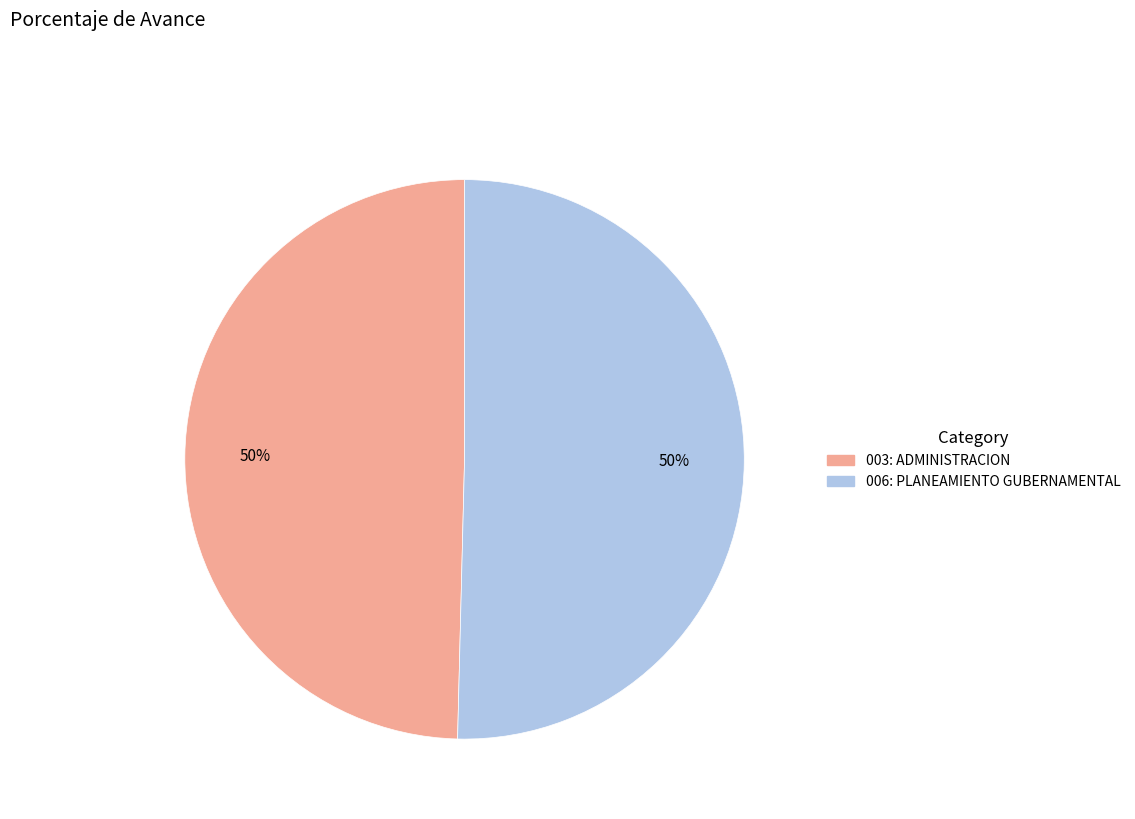

To the nearest percent, what is the combined percentage of 003: ADMINISTRACION and 006: PLANEAMIENTO GUBERNAMENTAL?

100%